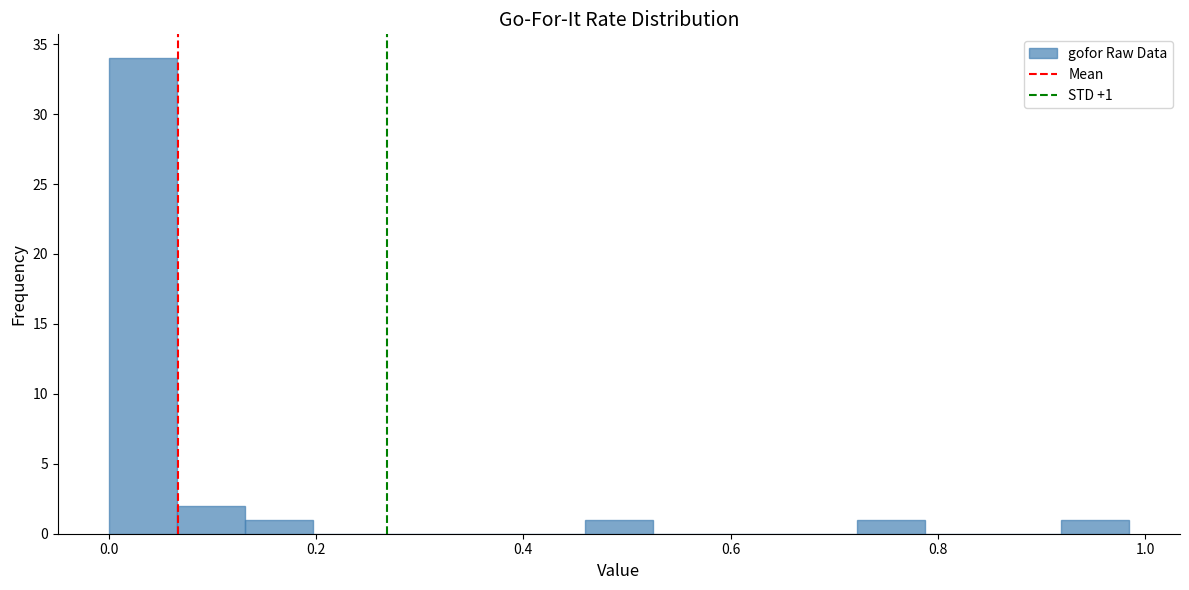

Read against the x-axis, roughly where is the centre of the tallest bar?

0.04